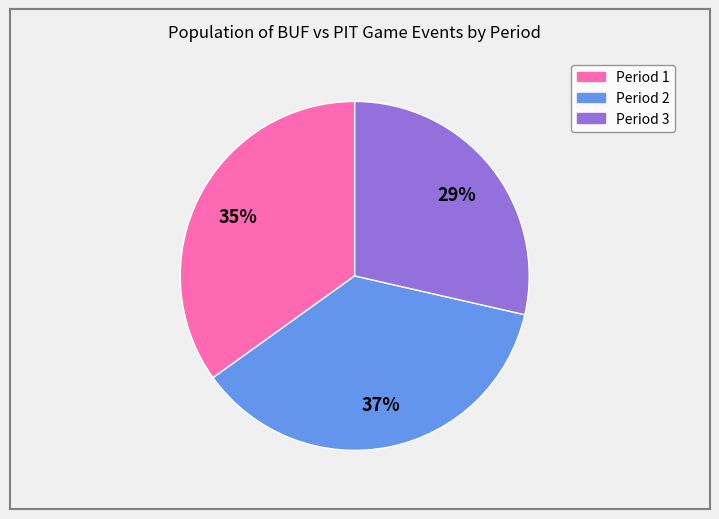

Does any single category account for the majority?

No